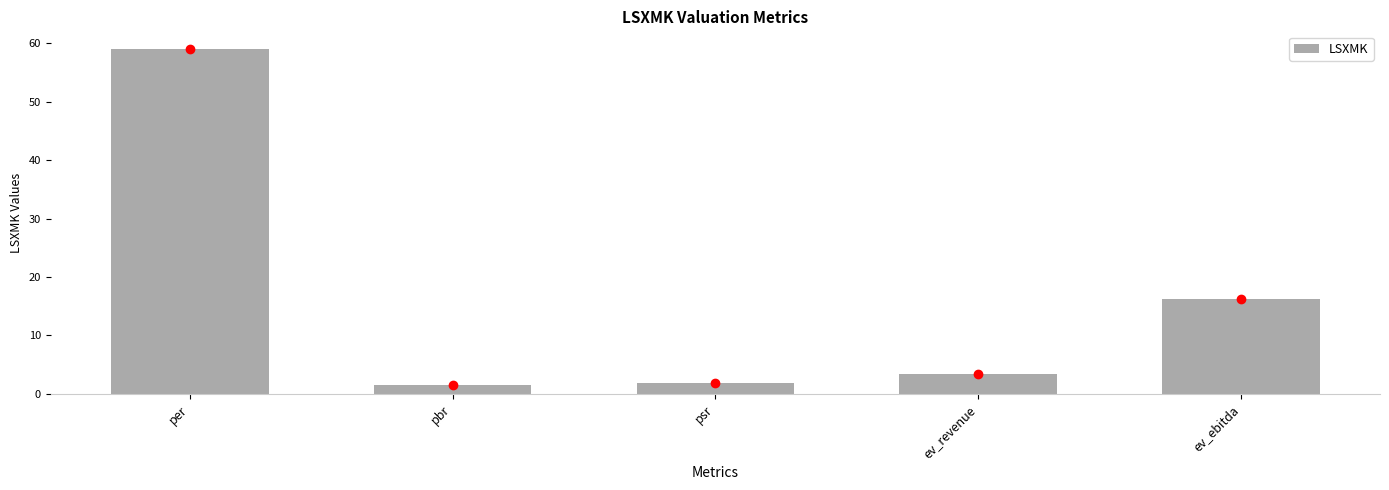

What is the sum of all values?

82.2